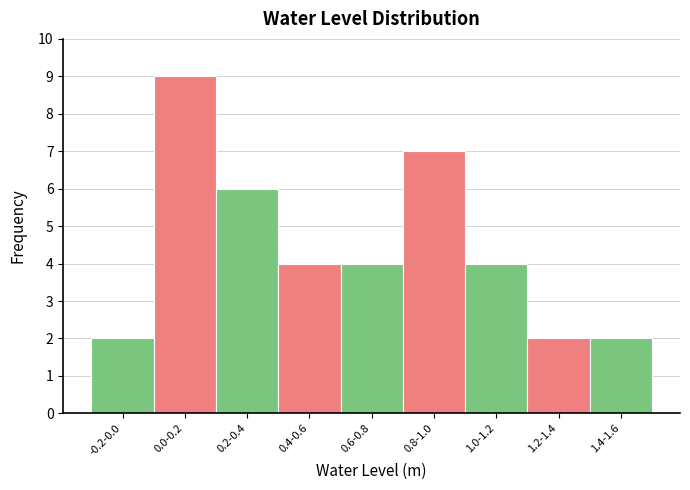

Reading right to left, list all the values displayed in this chart.

1.4-1.6=2	1.2-1.4=2	1.0-1.2=4	0.8-1.0=7	0.6-0.8=4	0.4-0.6=4	0.2-0.4=6	0.0-0.2=9	-0.2-0.0=2